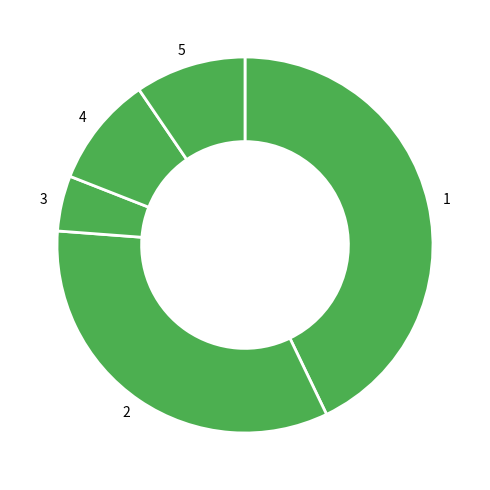

The 5 slice represents 1% of the pie. True or false?

False